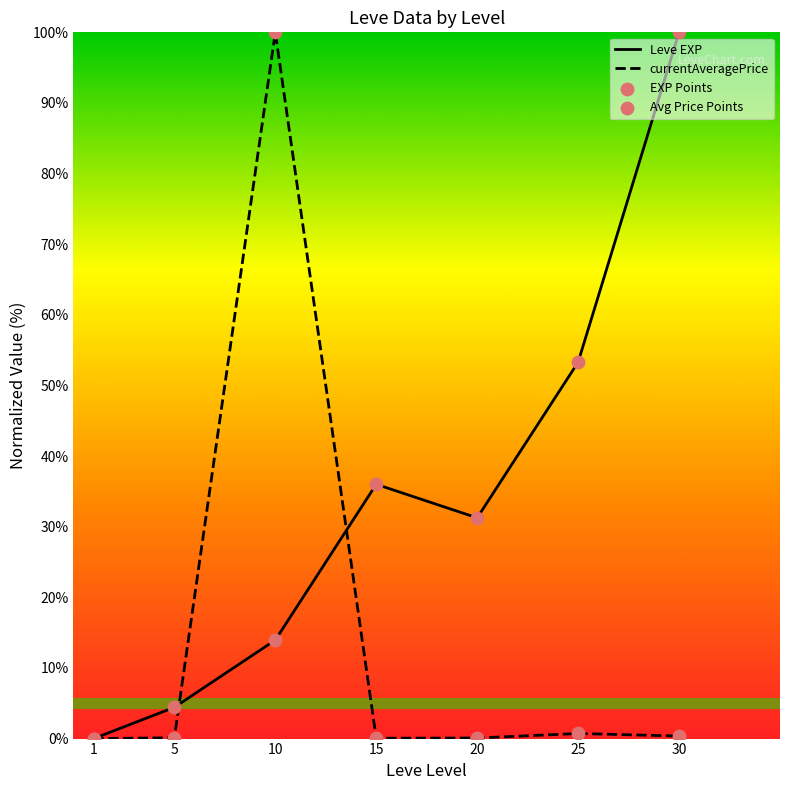

Which series has the widest spread of Y values?

Leve EXP